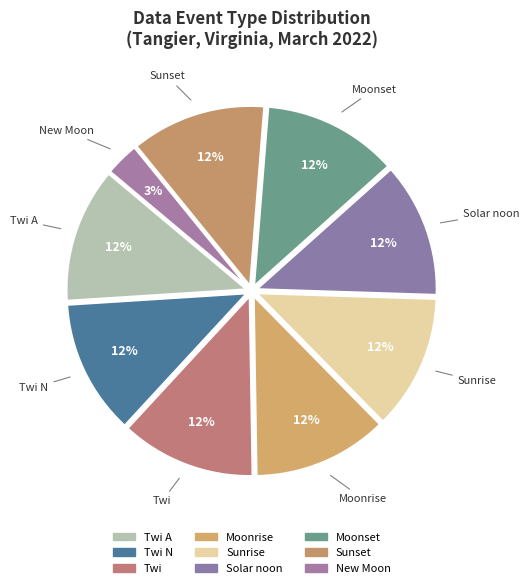

How many segments does this pie chart have?

9